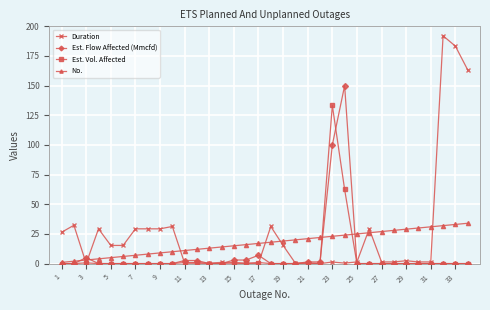

What is the maximum value shown in the chart?

192.0